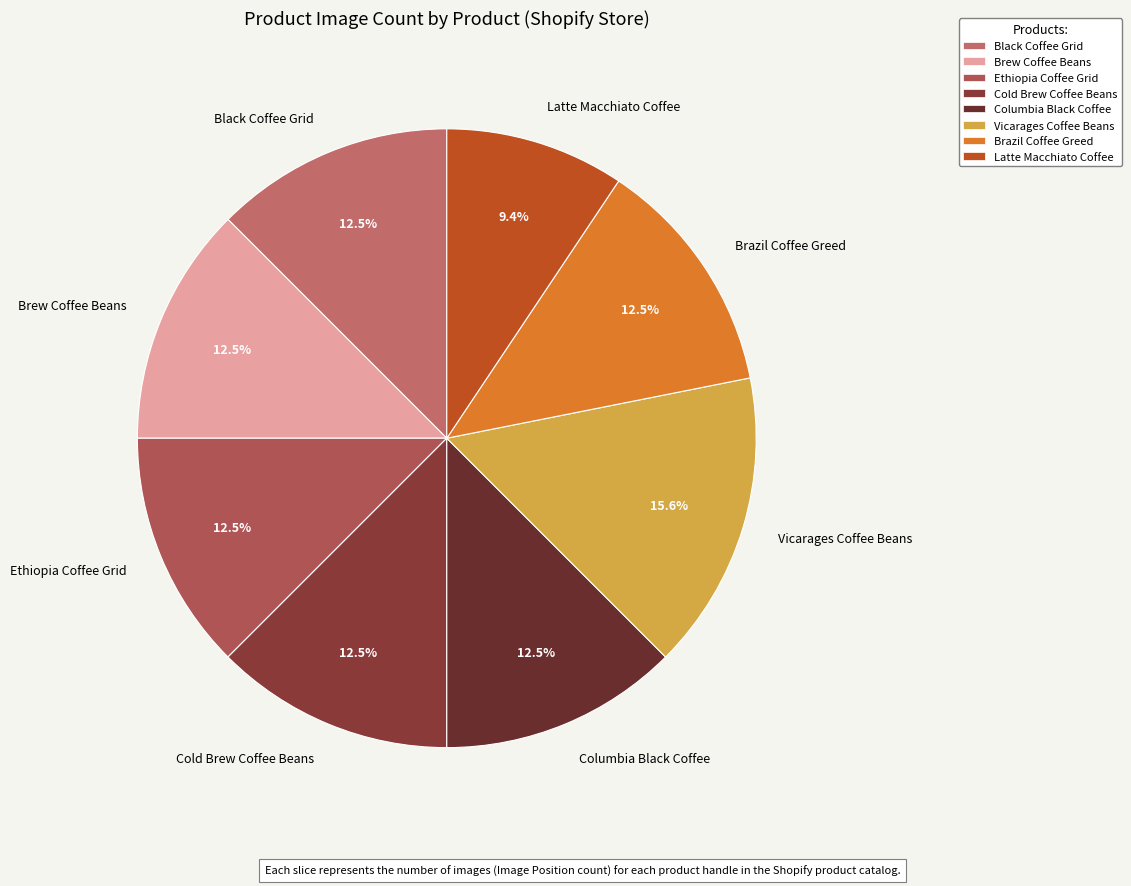

Is Cold Brew Coffee Beans the majority of the pie?

No